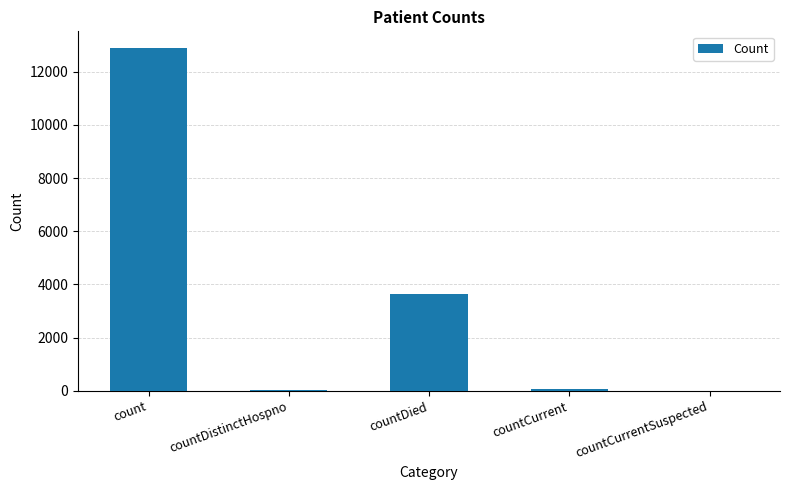

What value does the data have at count?

12875